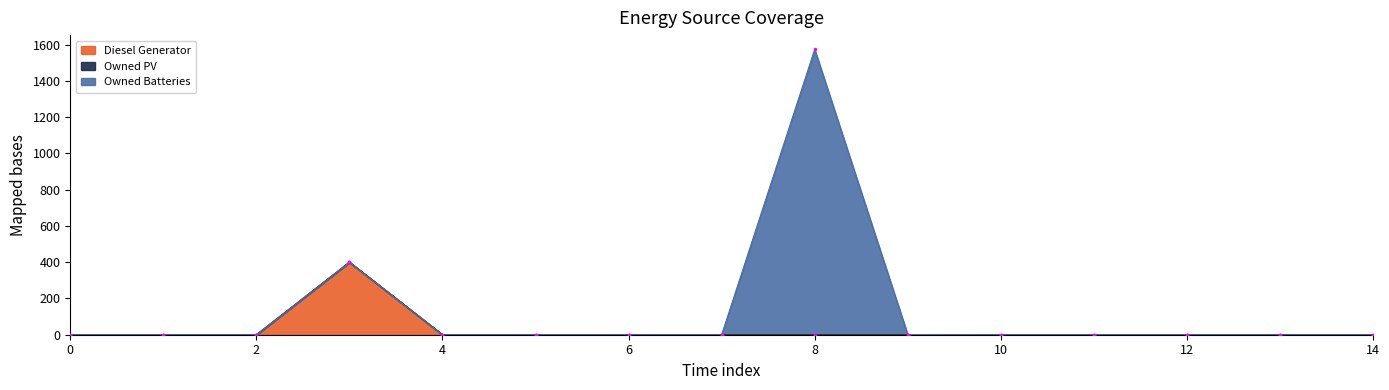

True or false: Owned PV and Owned Batteries cross at least once.

False